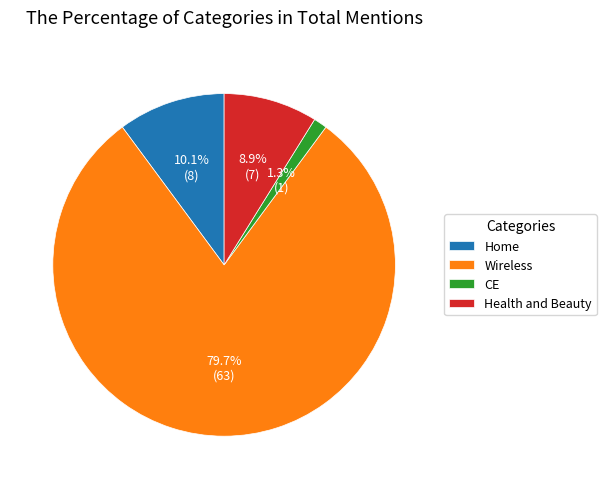

What is the largest slice in the pie chart?

Wireless